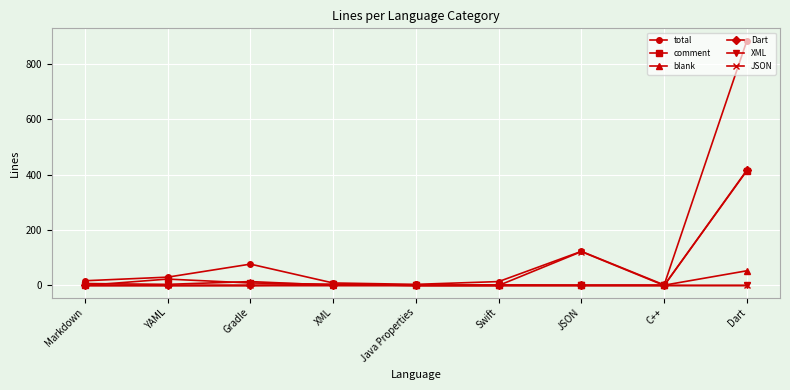

What position from the right is YAML?

8